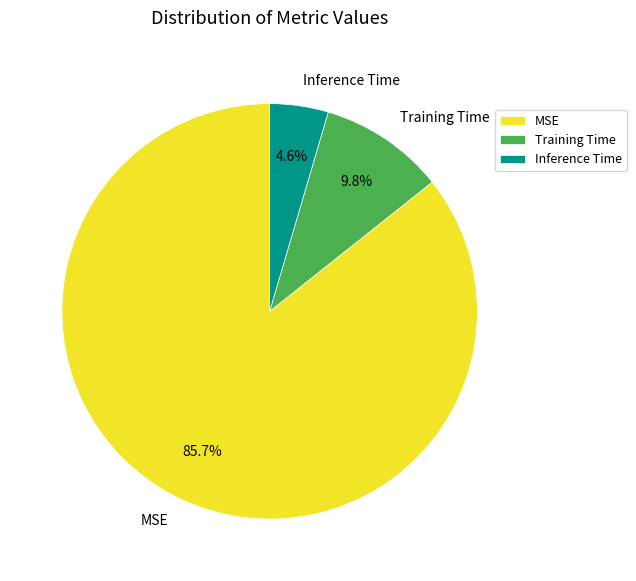

Between Inference Time and Training Time, which is larger?

Training Time